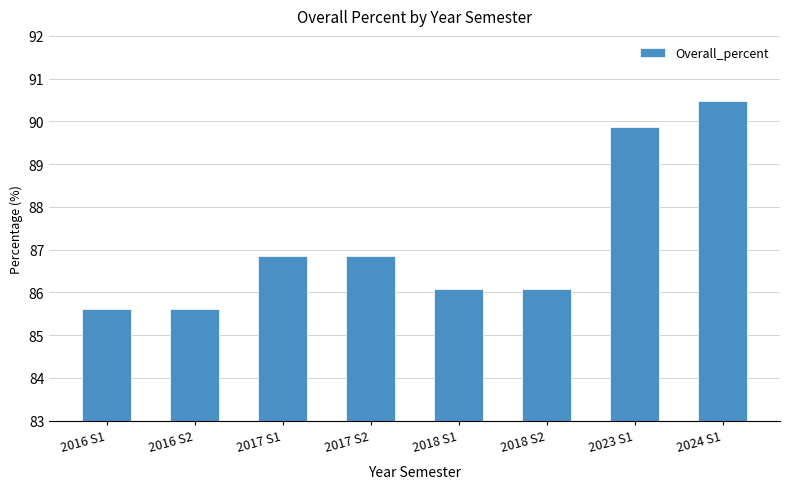

What is the ratio of the value at 2017 S1 to the value at 2018 S1?

1.0